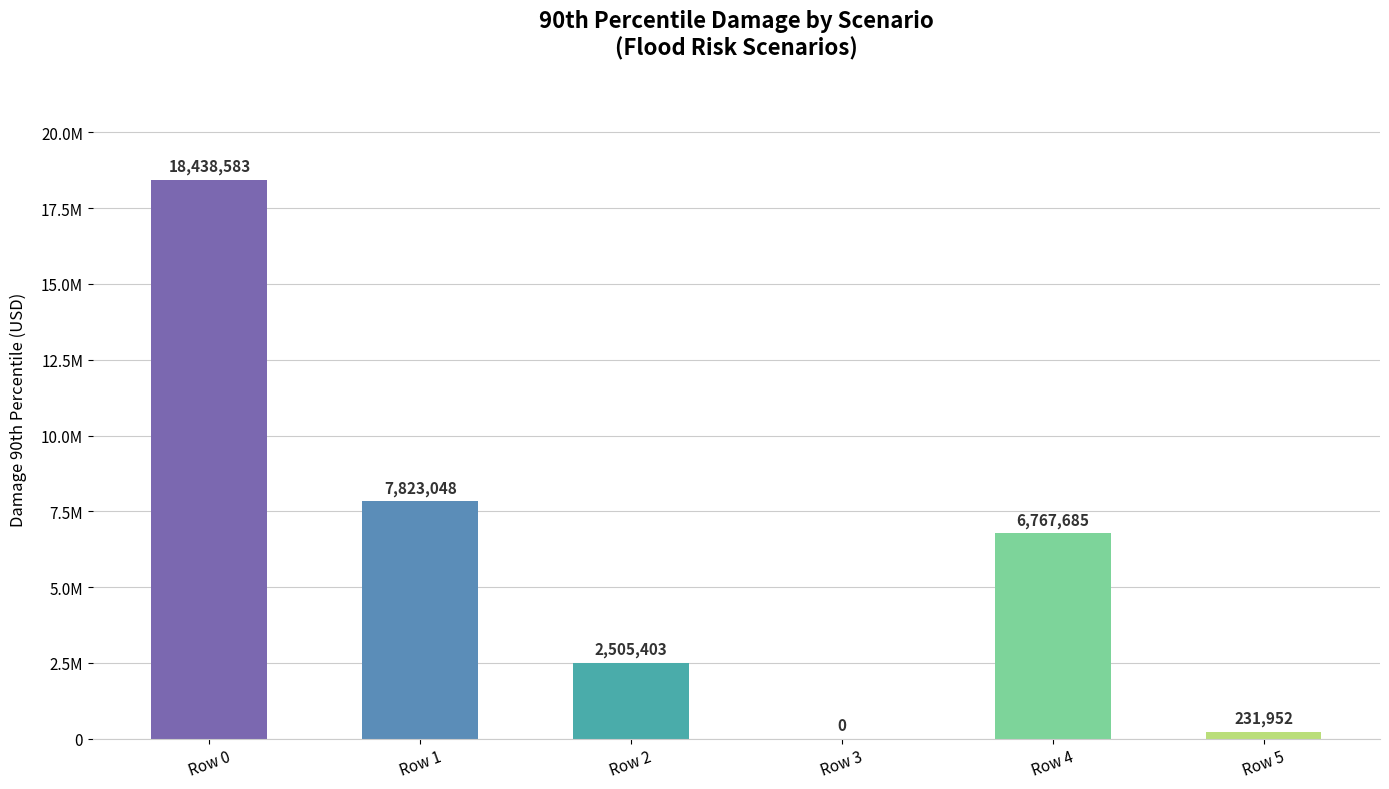

Reading left to right, extract all data points from this chart.

Row 0=18438583.1	Row 1=7823048.3	Row 2=2505403.3	Row 3=0.0	Row 4=6767685.4	Row 5=231951.7